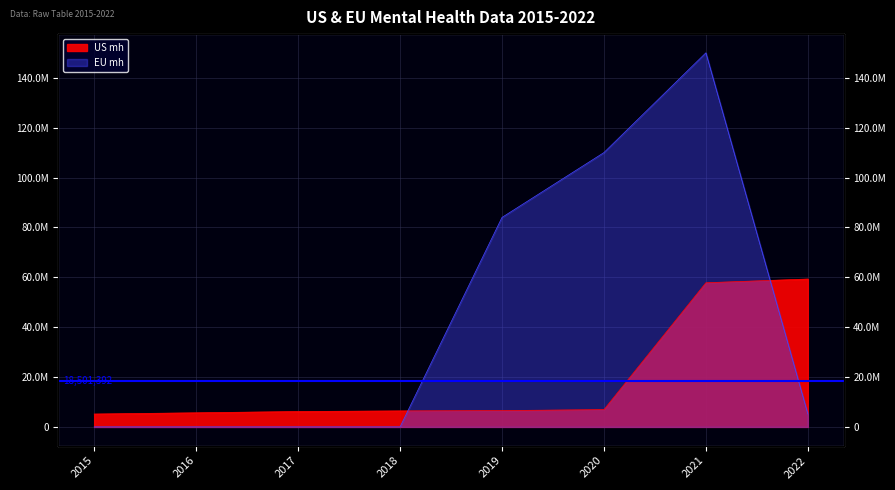

What is the total value across all series at 2022?

64465254